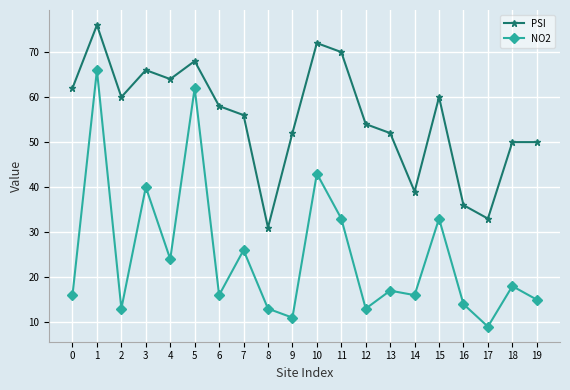

At which category does the chart reach its minimum across all series?

17